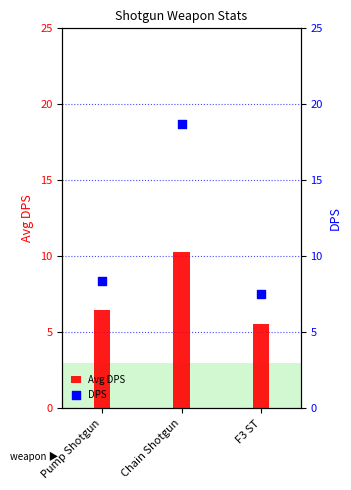

Which series has the largest total across all categories?

DPS